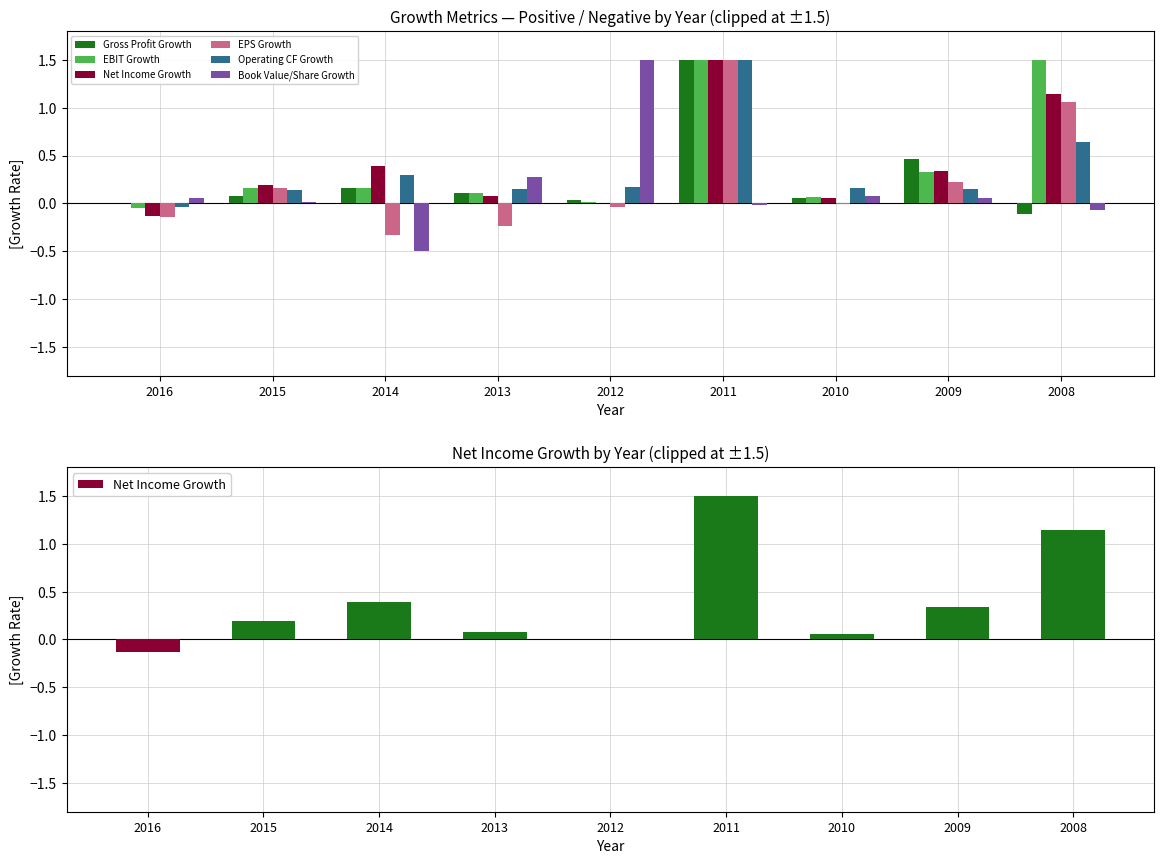

True or false: Gross Profit Growth has a value of 0.0 at 2012.

False